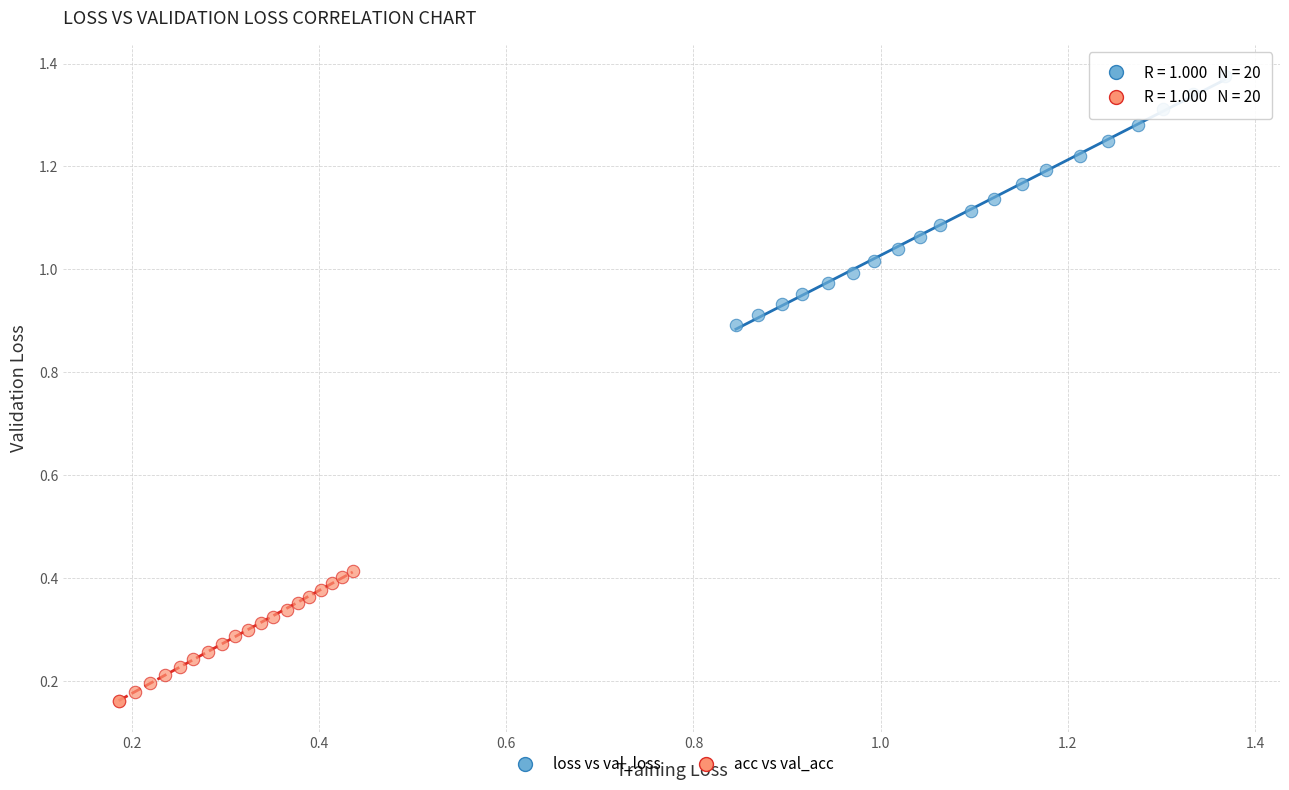

Which series has the largest Y range (max minus min)?

loss vs val_loss